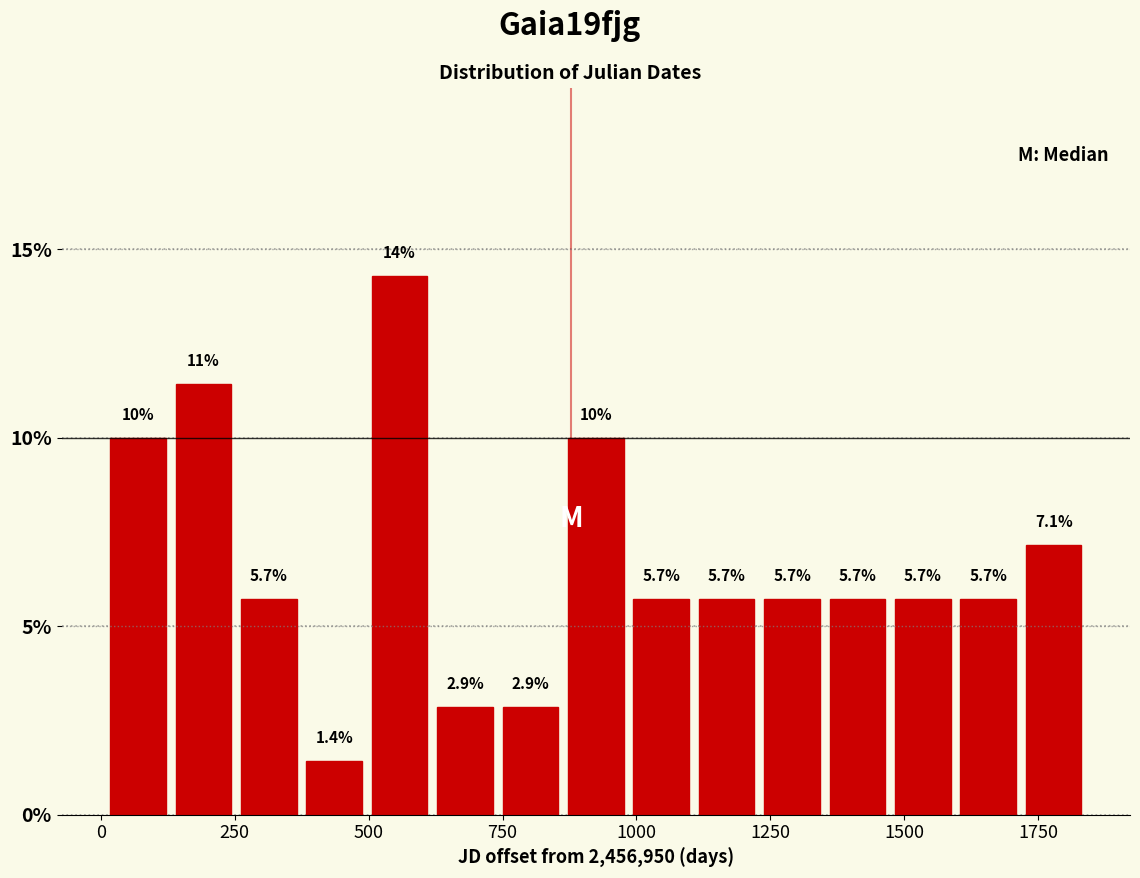

Read against the x-axis, roughly where is the centre of the tallest bar?

550